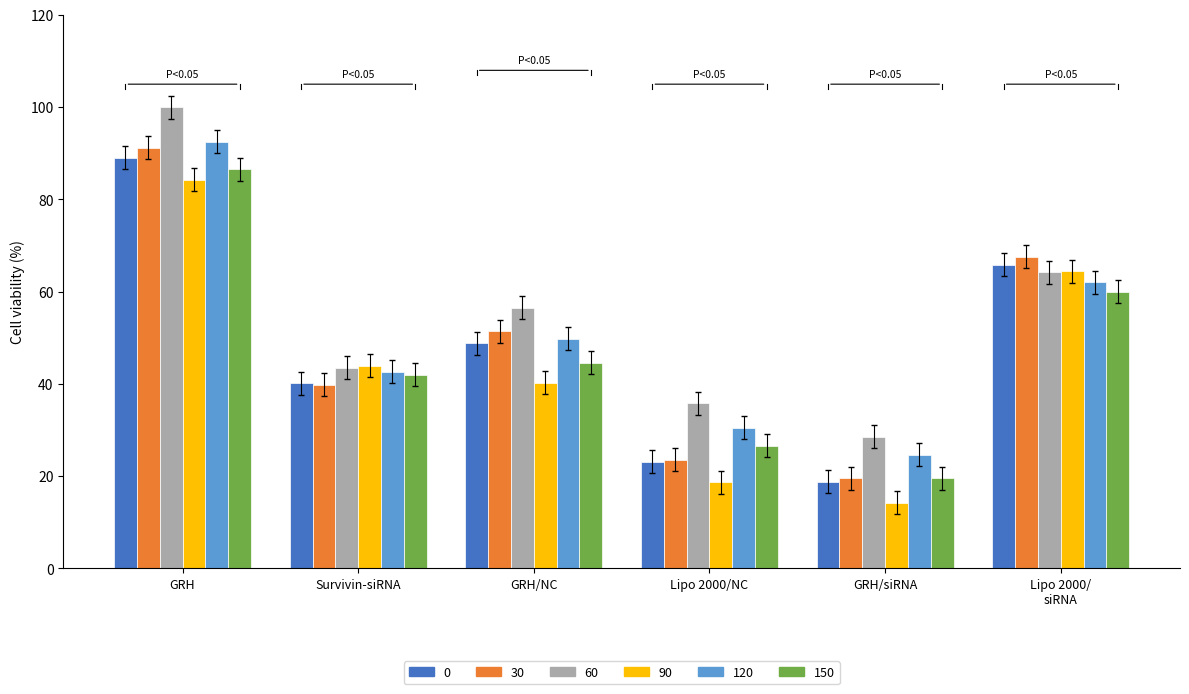

Which series has the widest spread of values?

30